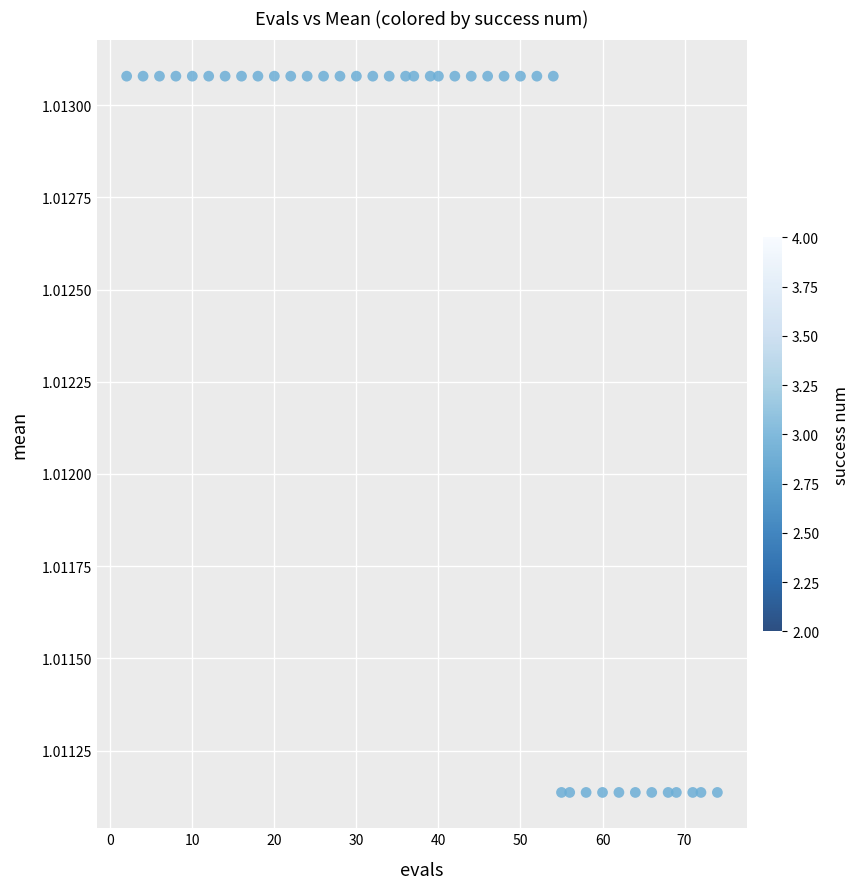

What is the range of X values (max minus min)?

72.0